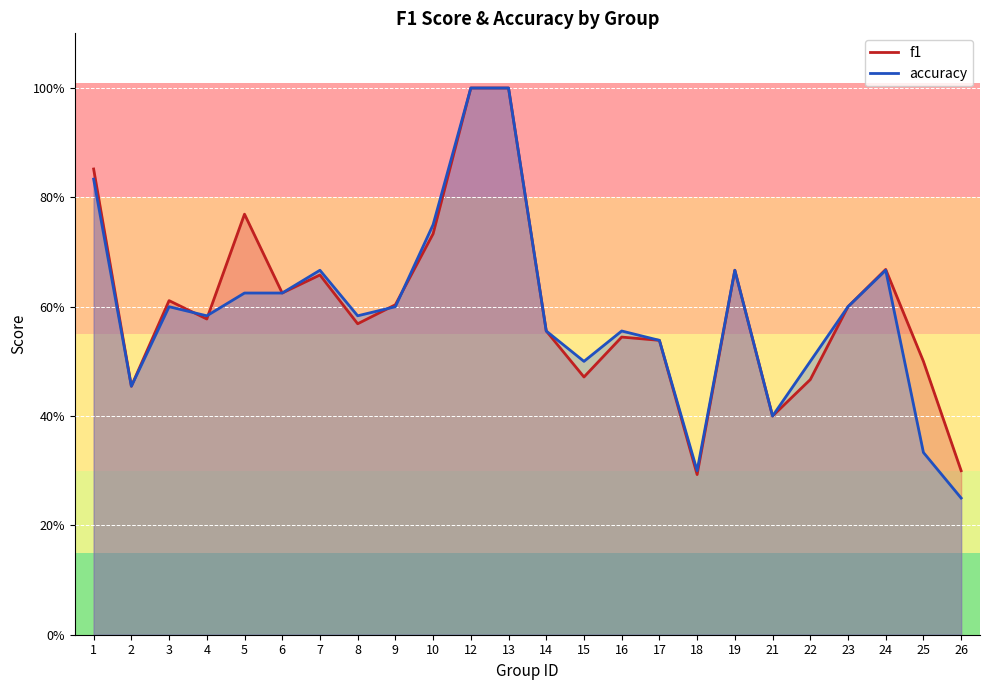

Rank the series at 1 from highest to lowest value.

f1, accuracy